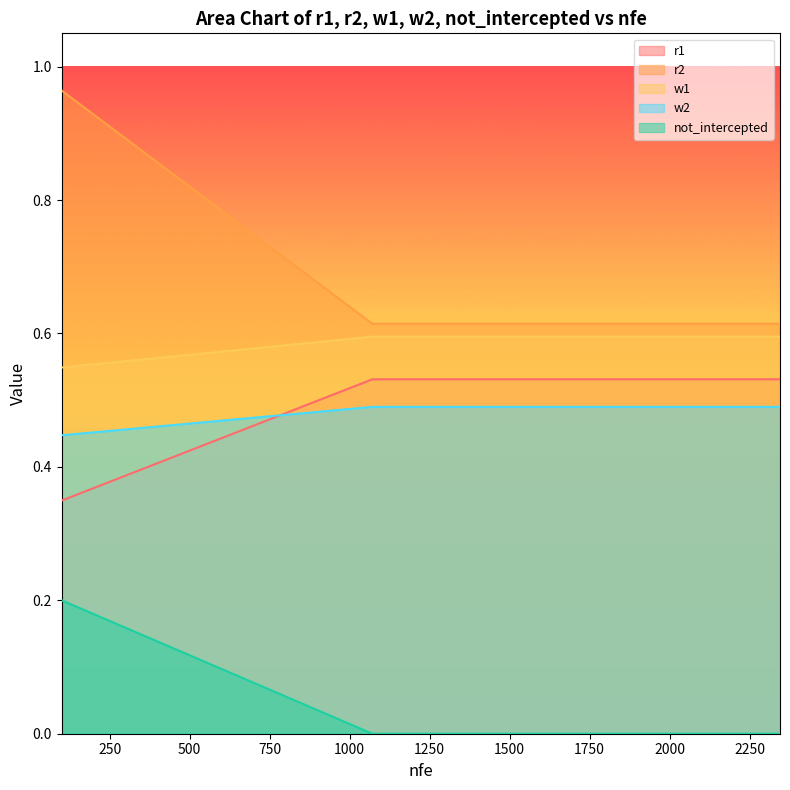

Rank the series by their maximum value, from highest to lowest.

r2, w1, r1, w2, not_intercepted